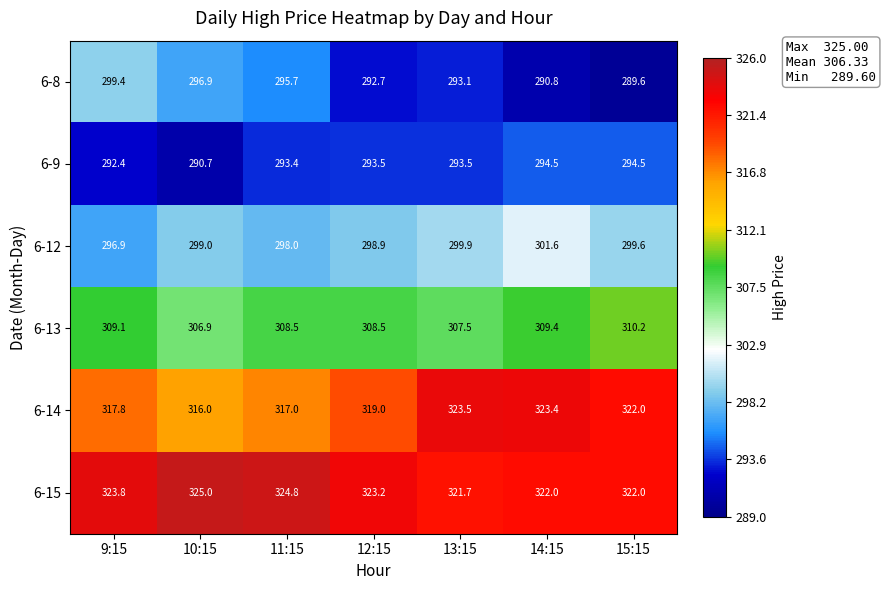

True or false: 6-8 has a value of 290.8 at 14:15.

True